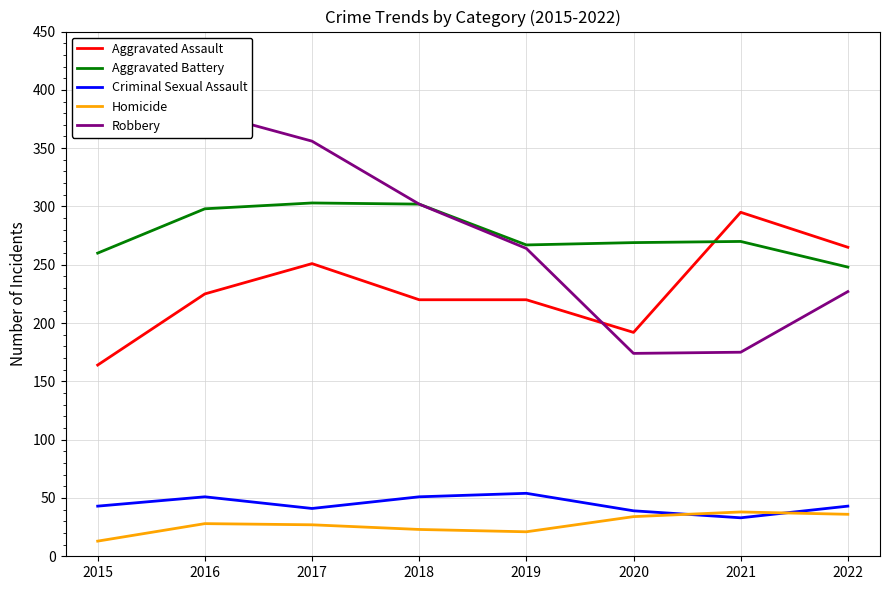

Which has a higher value, 2017 or 2018?

2017